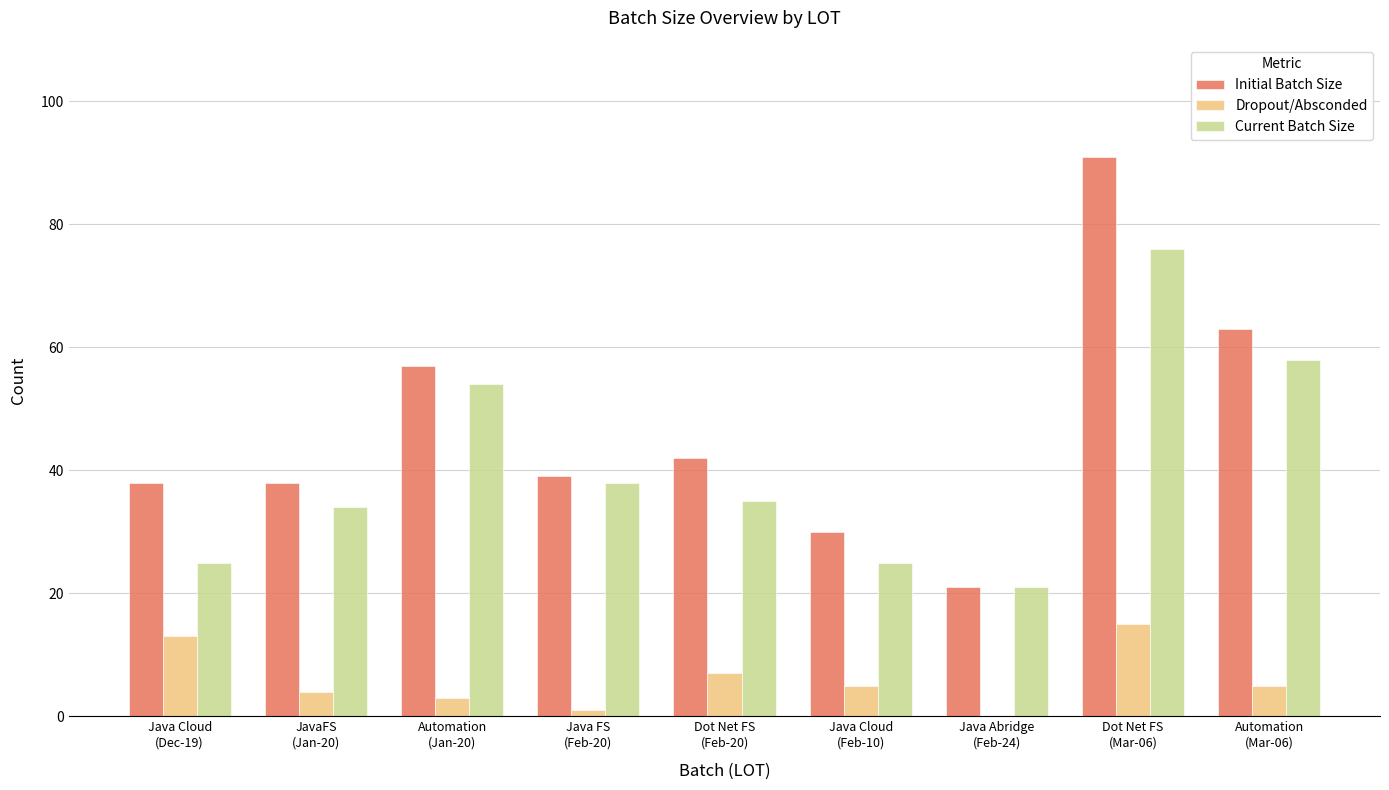

Count the number of categories in the chart.

9